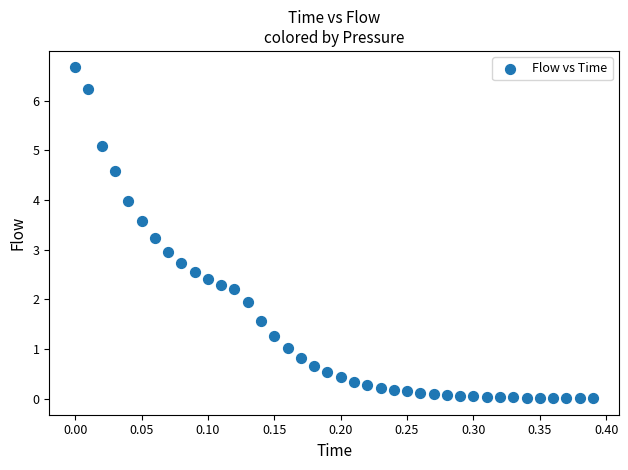

What is the range of X values (max minus min)?

0.4